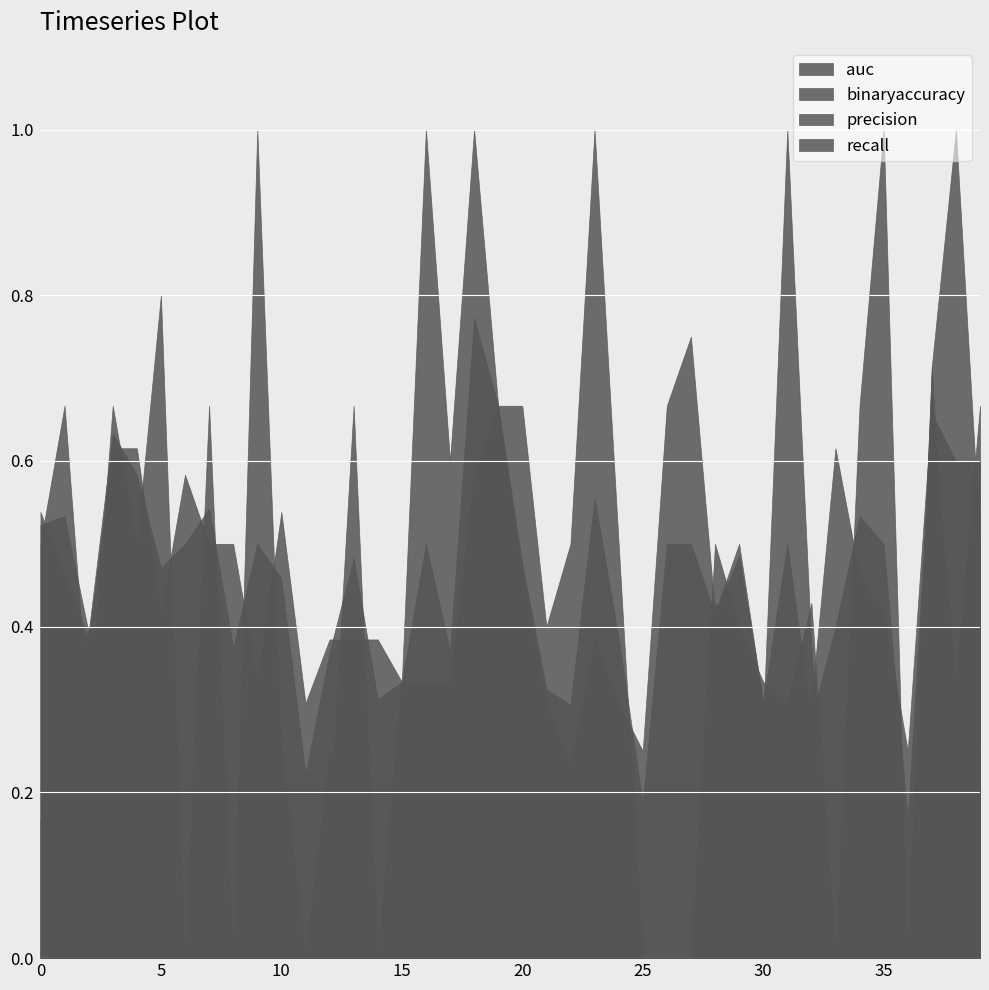

Between 35 and 25, which is larger?

35